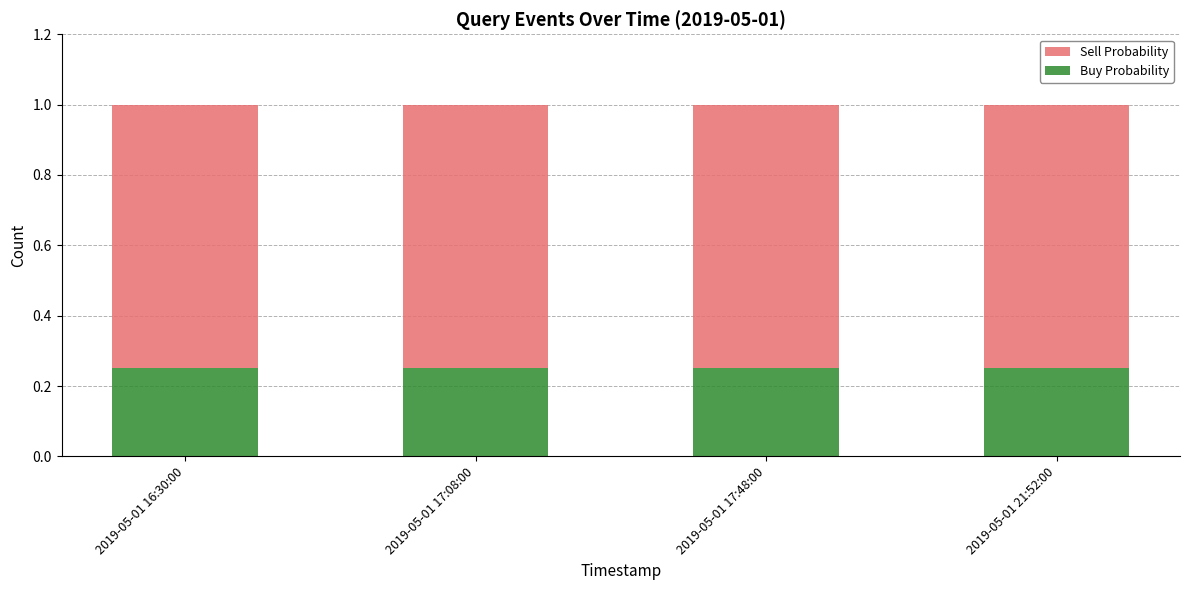

What is the total value across all series at 2019-05-01 17:48:00?

1.0